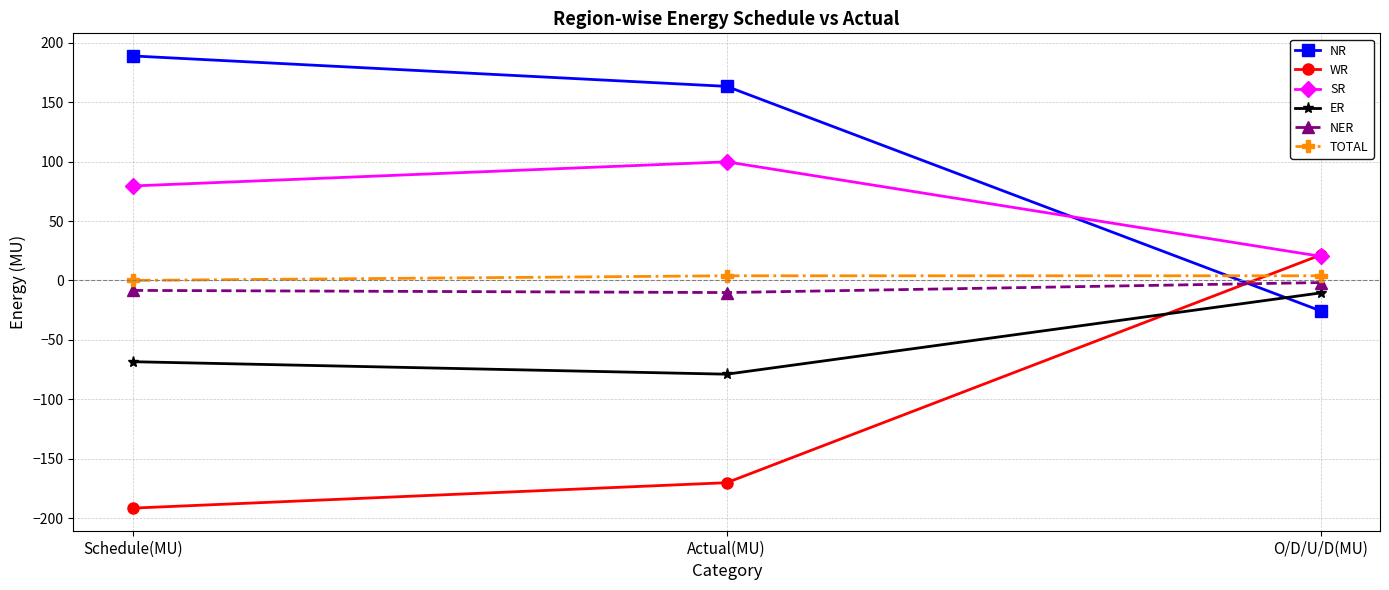

Which category has the lowest value in the WR series?

Schedule(MU)